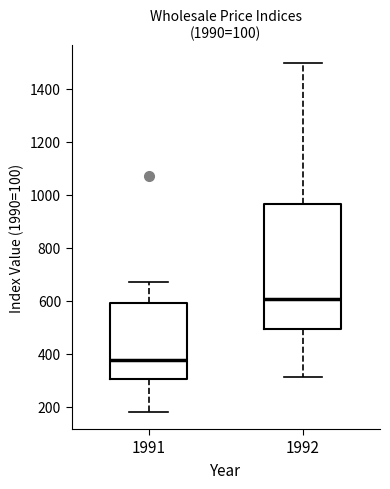

Which box is the tallest, from its lower edge to its upper edge?

1992